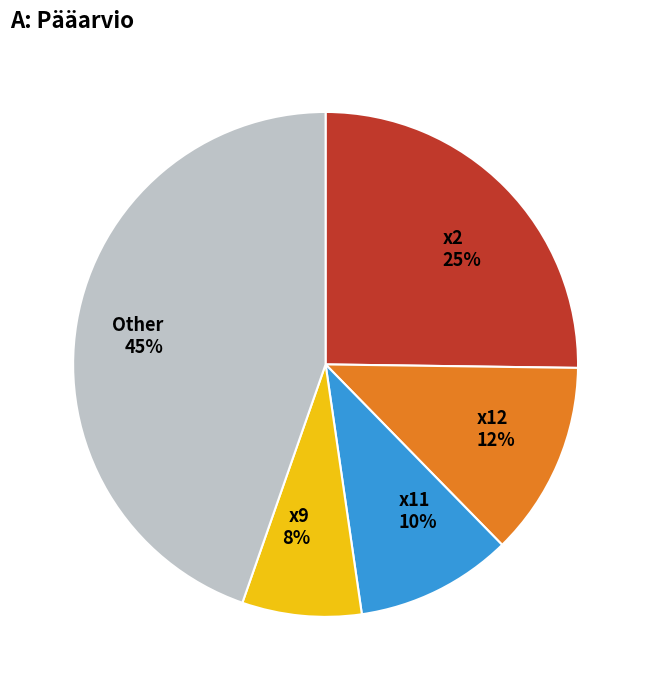

Count the number of slices in the pie.

5